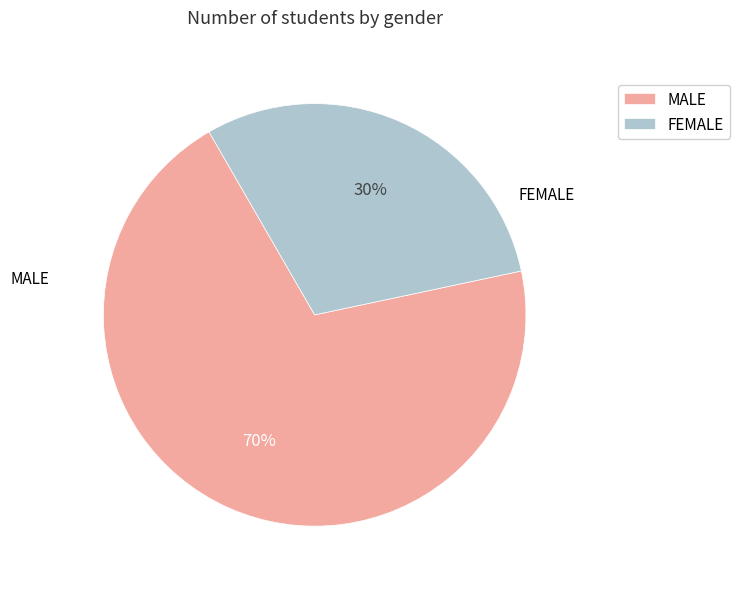

Combined, do MALE and FEMALE account for over 50%?

Yes